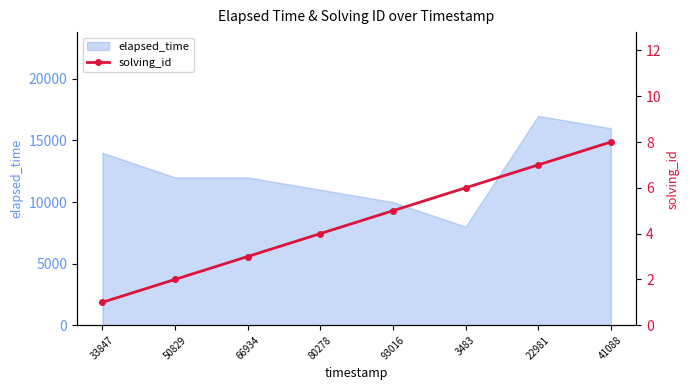

Is it true that the value at 3483 is 6?

True